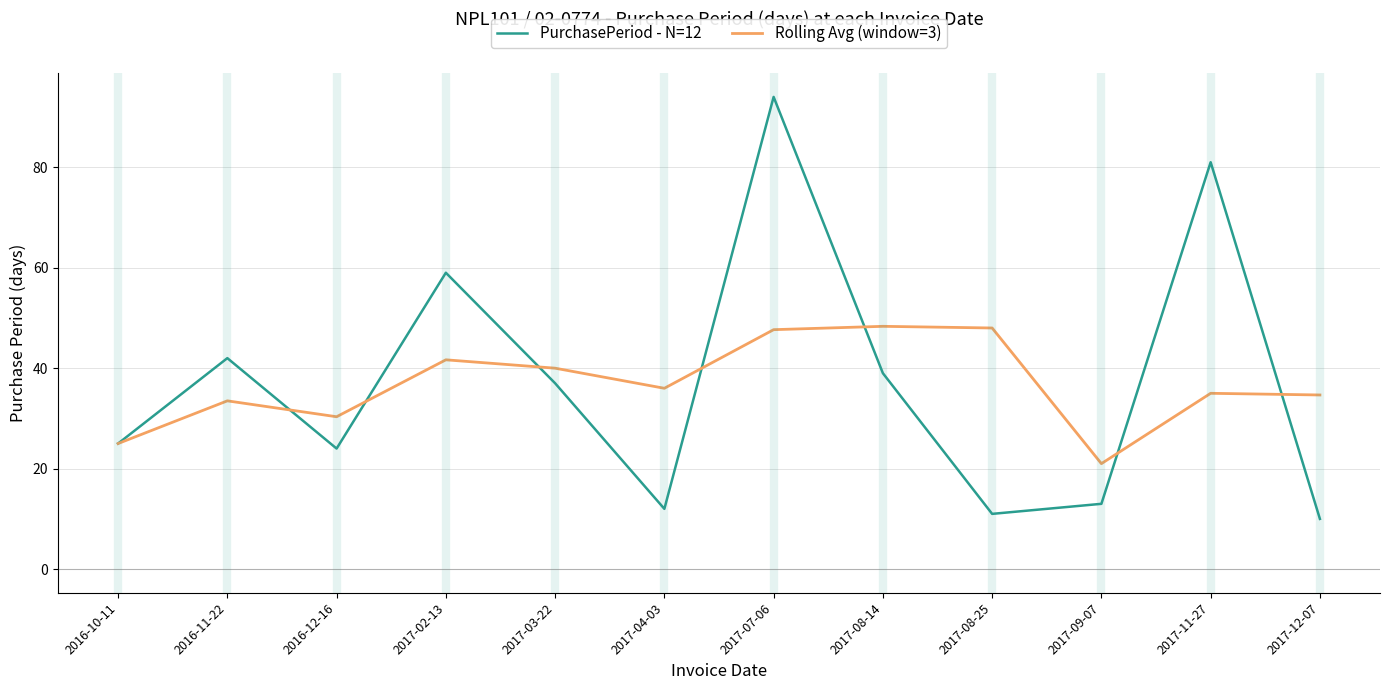

Where is PurchasePeriod - N=12 nearest to the value 52?

2017-02-13